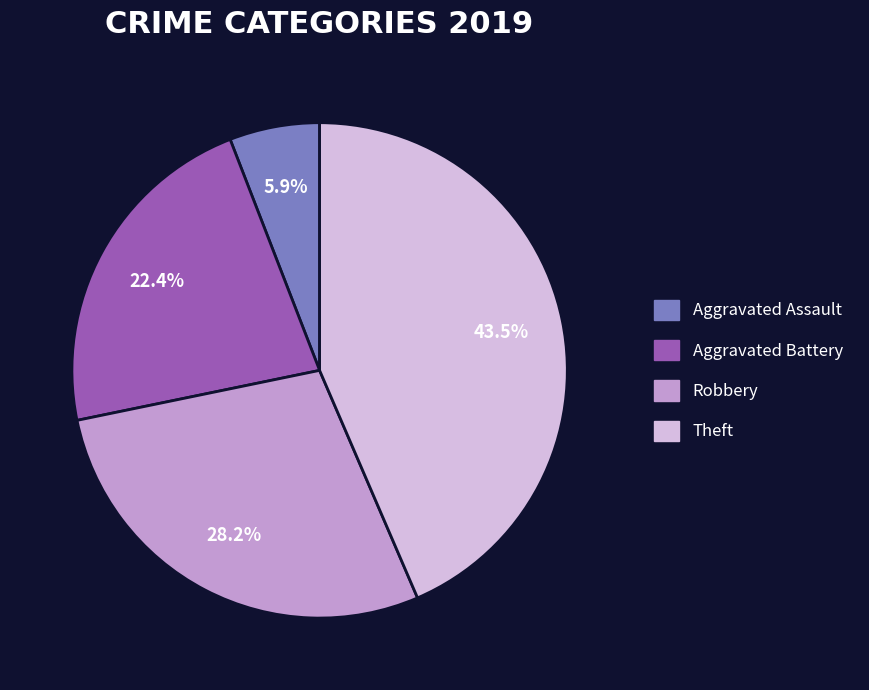

To the nearest percent, what is the difference between the Aggravated Battery and Robbery slice percentages?

6%